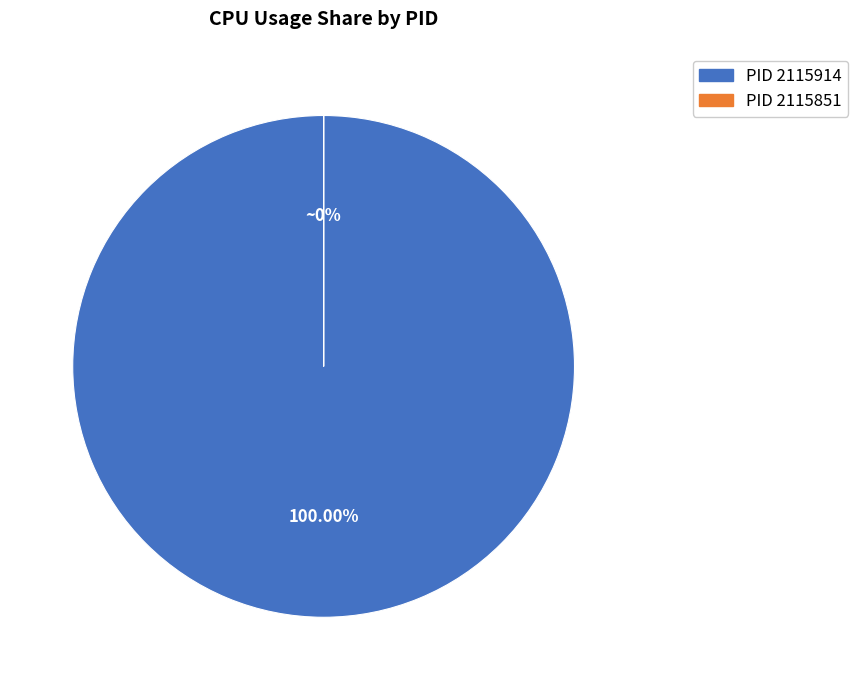

Which slice represents more than half of the pie?

PID 2115914